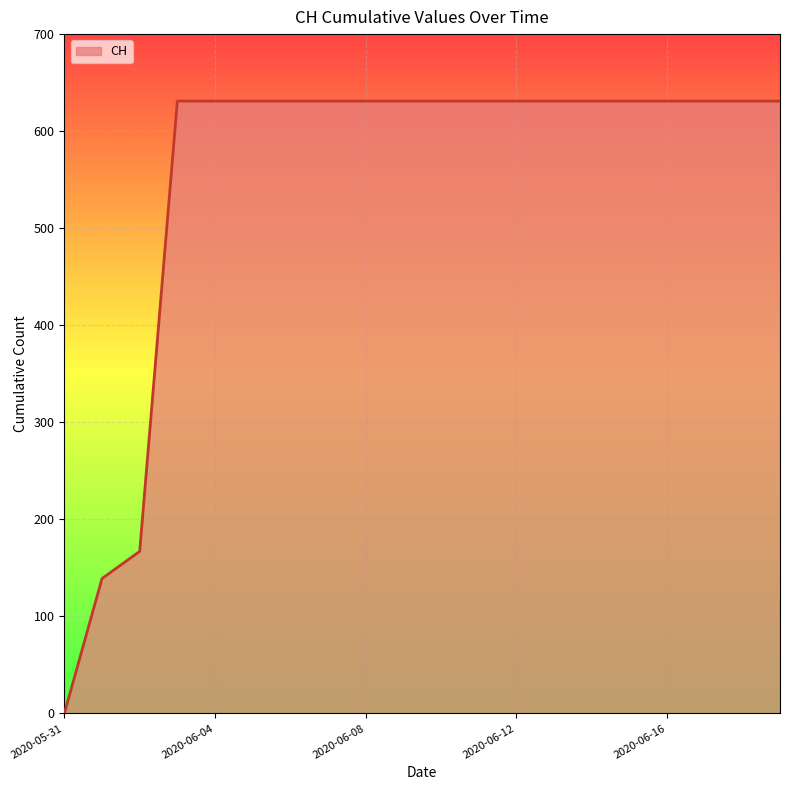

How many positive values are there?

19